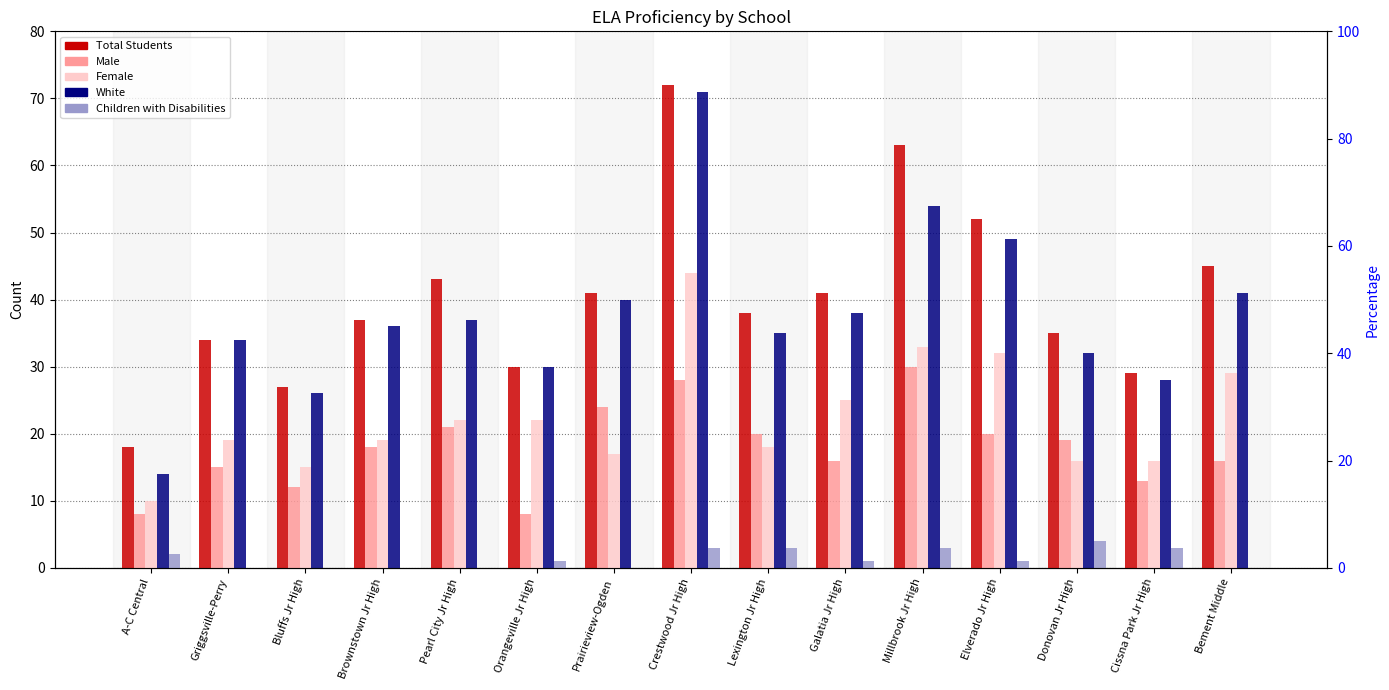

At which label is Male closest to 19?

Donovan Jr High